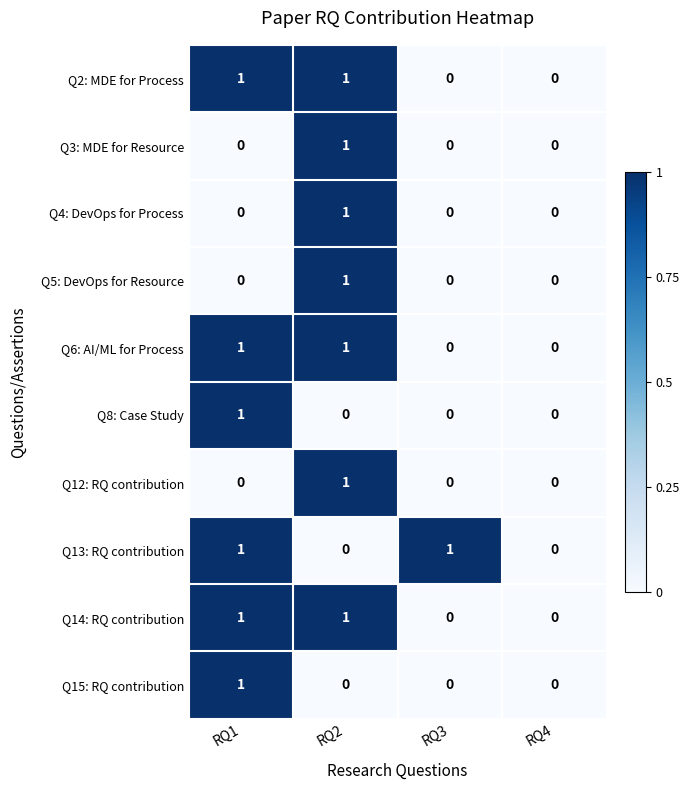

What is the greatest value displayed?

1